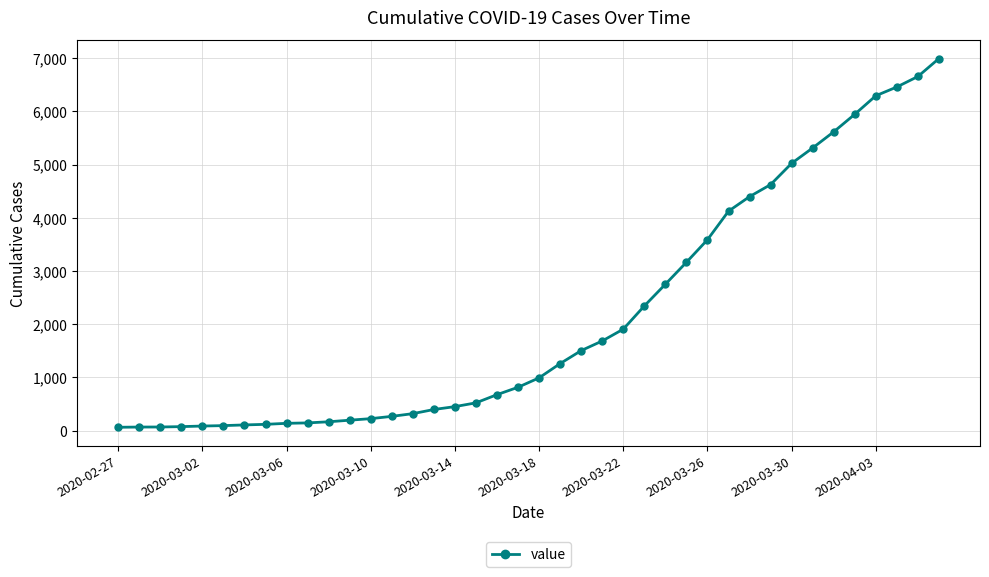

What is the average value?

2142